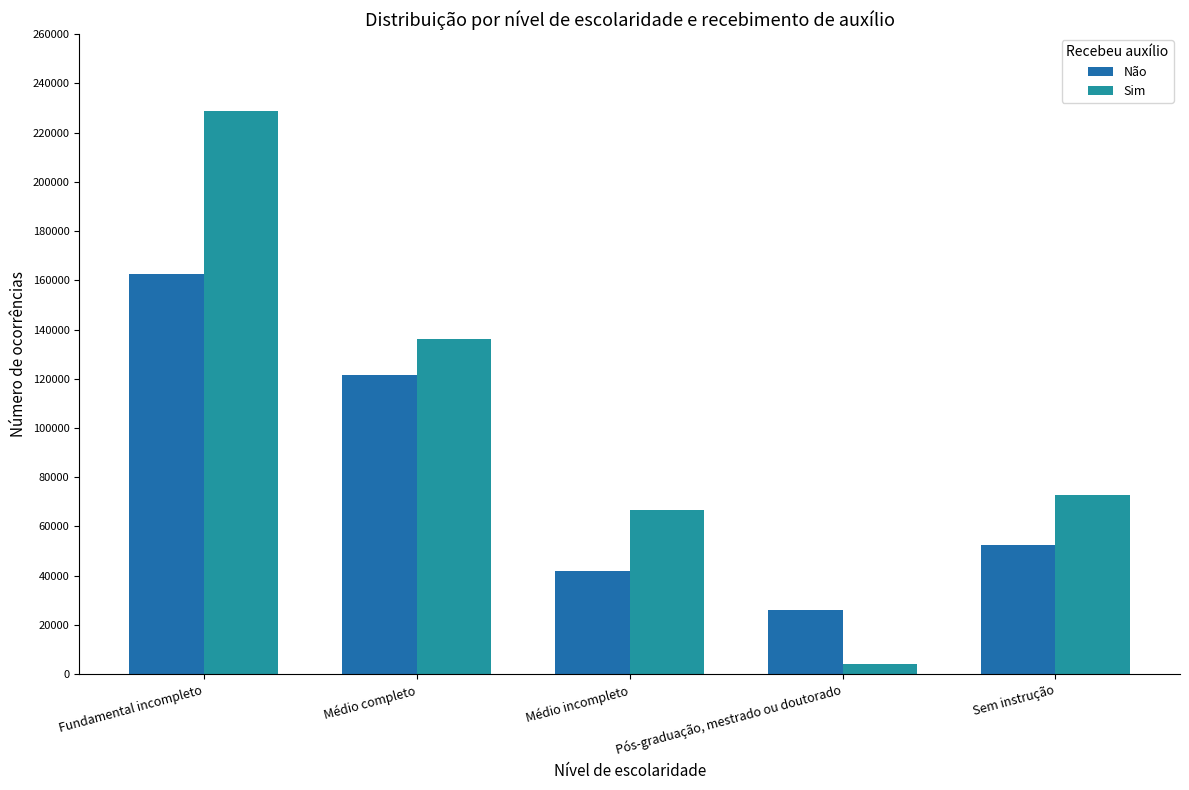

Reading left to right, transcribe all the data shown in this chart.

Não: Fundamental incompleto=162492	Médio completo=121556	Médio incompleto=41817	Pós-graduação, mestrado ou doutorado=25907	Sem instrução=52433
Sim: Fundamental incompleto=228693	Médio completo=136336	Médio incompleto=66721	Pós-graduação, mestrado ou doutorado=4202	Sem instrução=72599